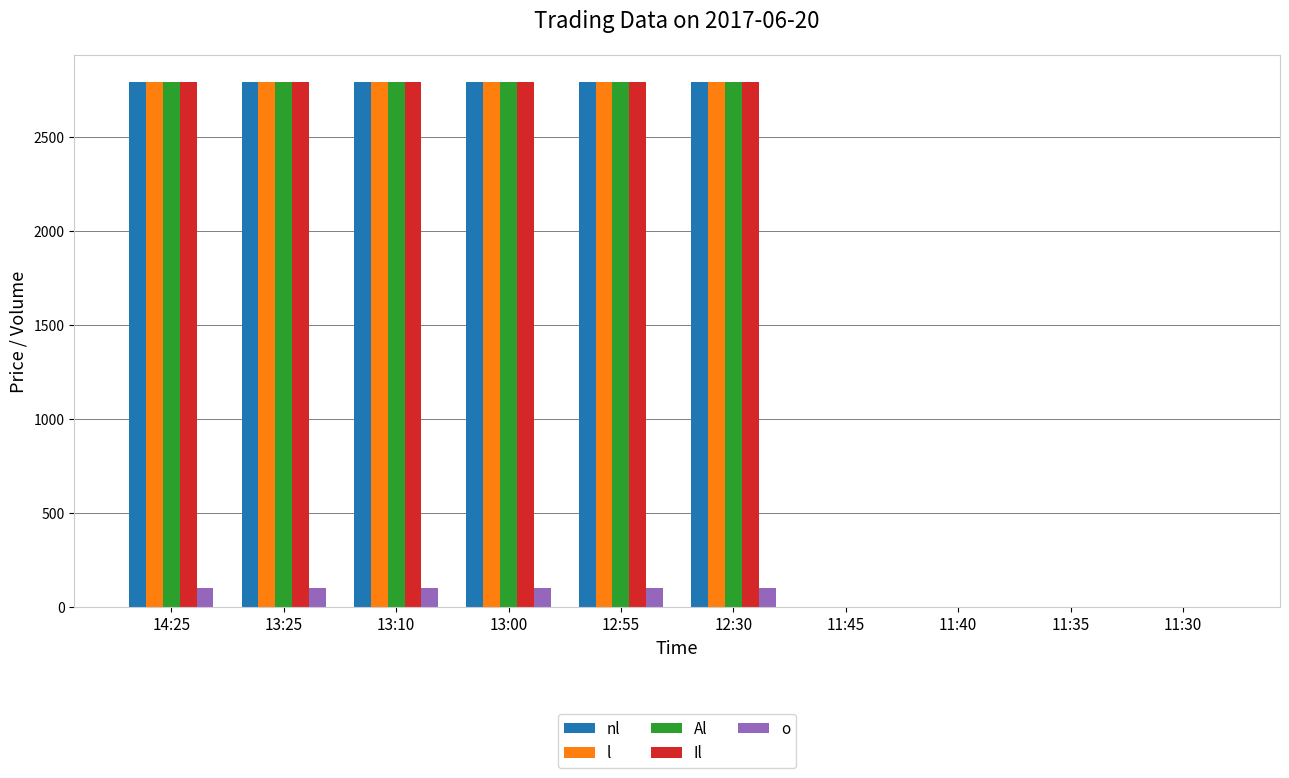

What is the greatest value displayed?

2794